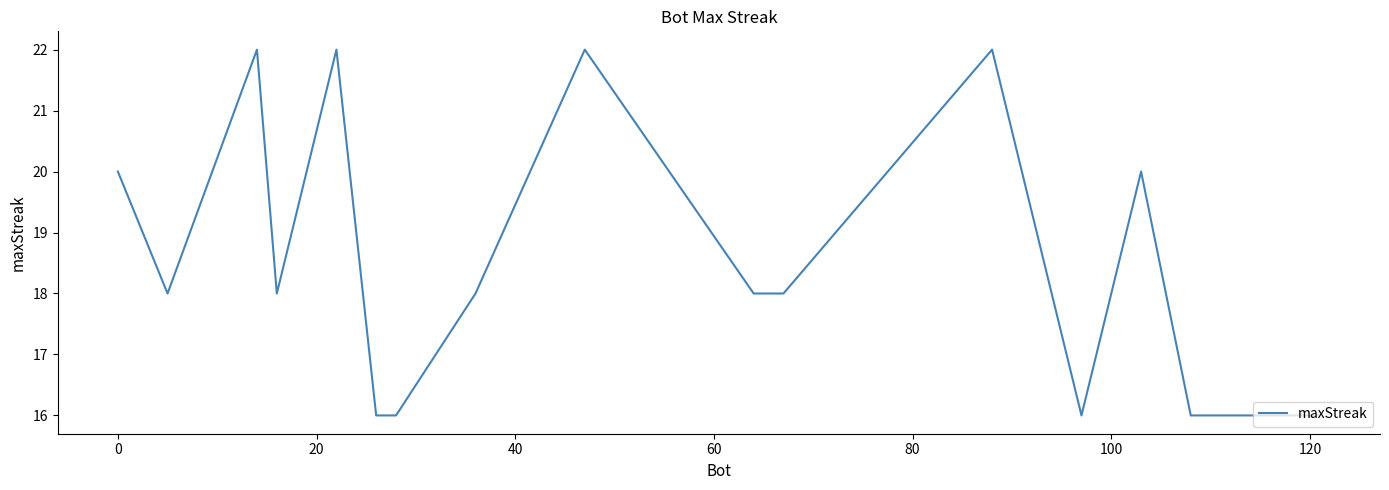

What is the greatest value displayed?

22